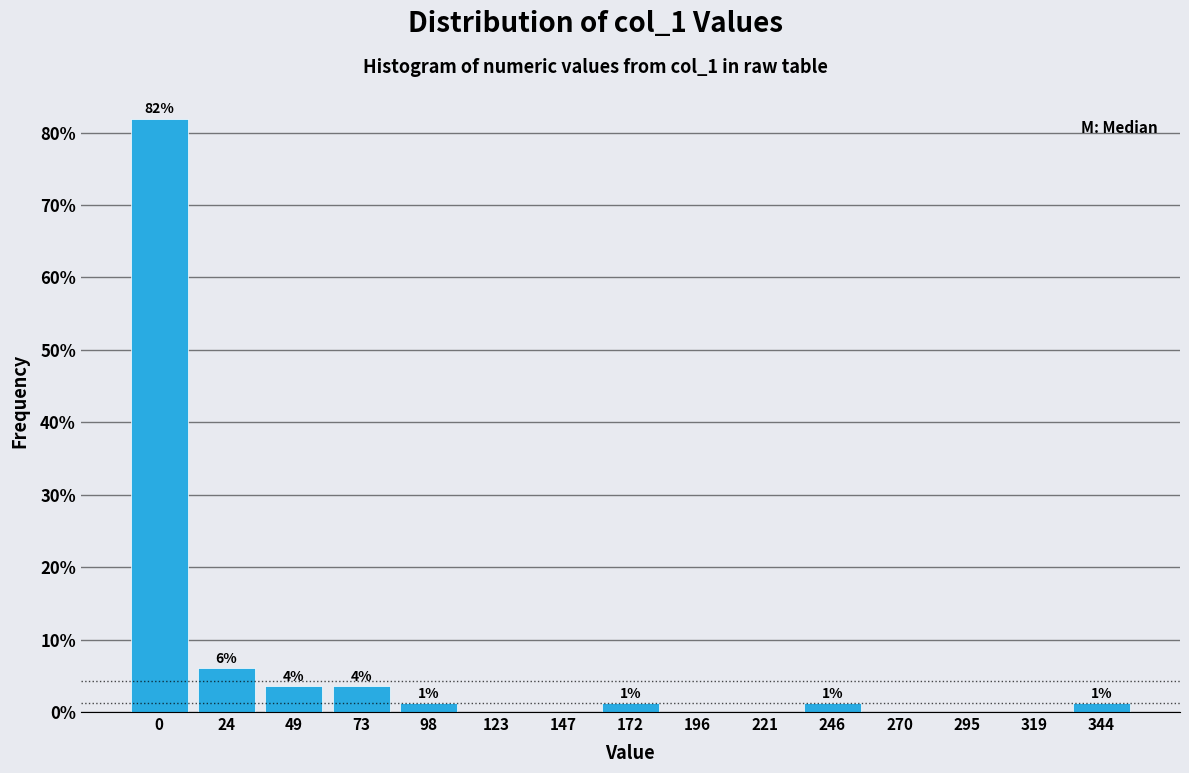

Are the bars horizontal?

No